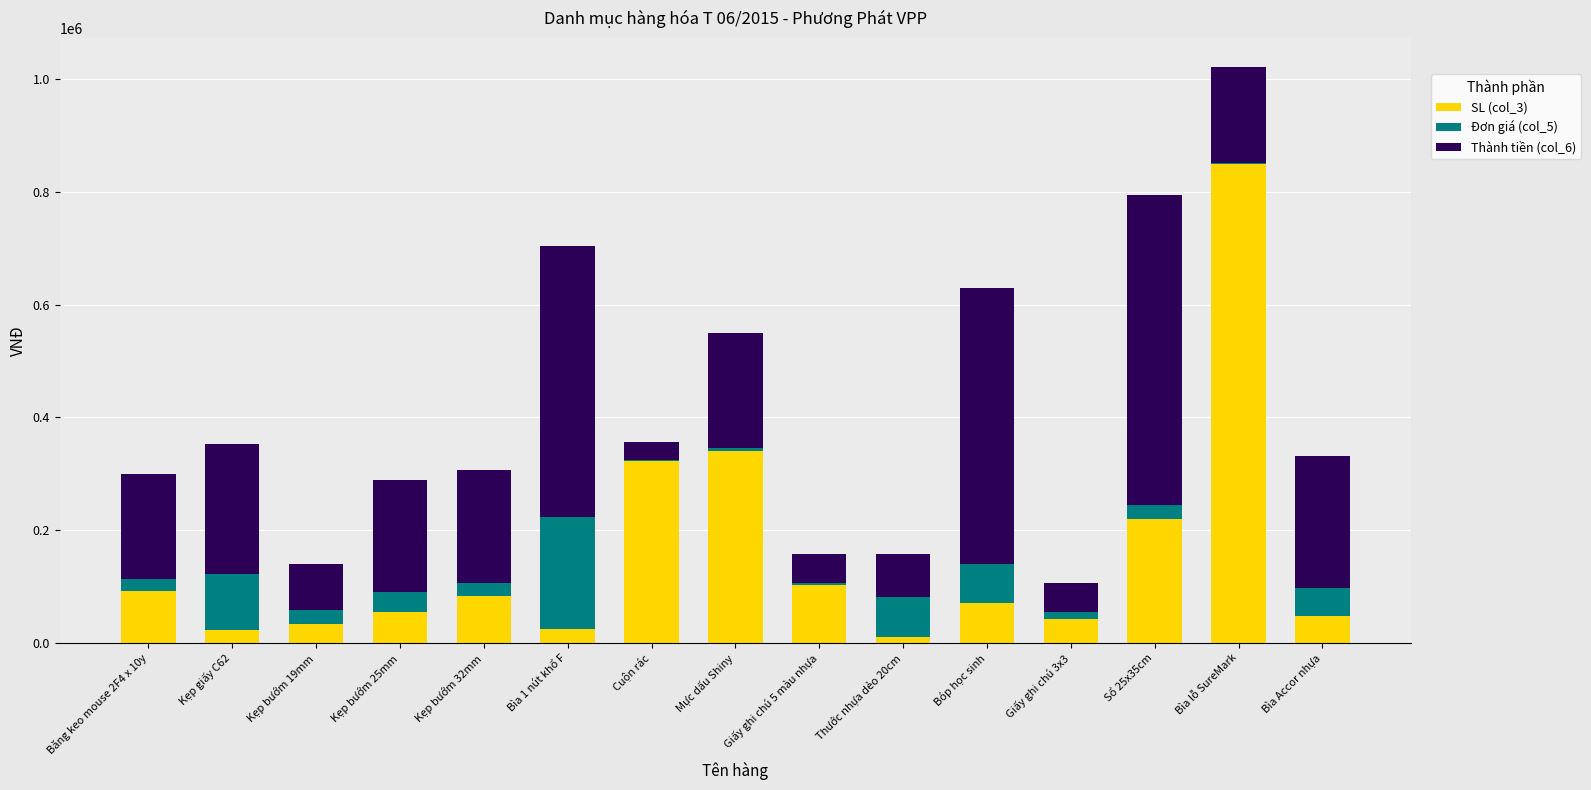

Which category has the highest value in the SL (col_3) series?

Bìa lỗ SureMark